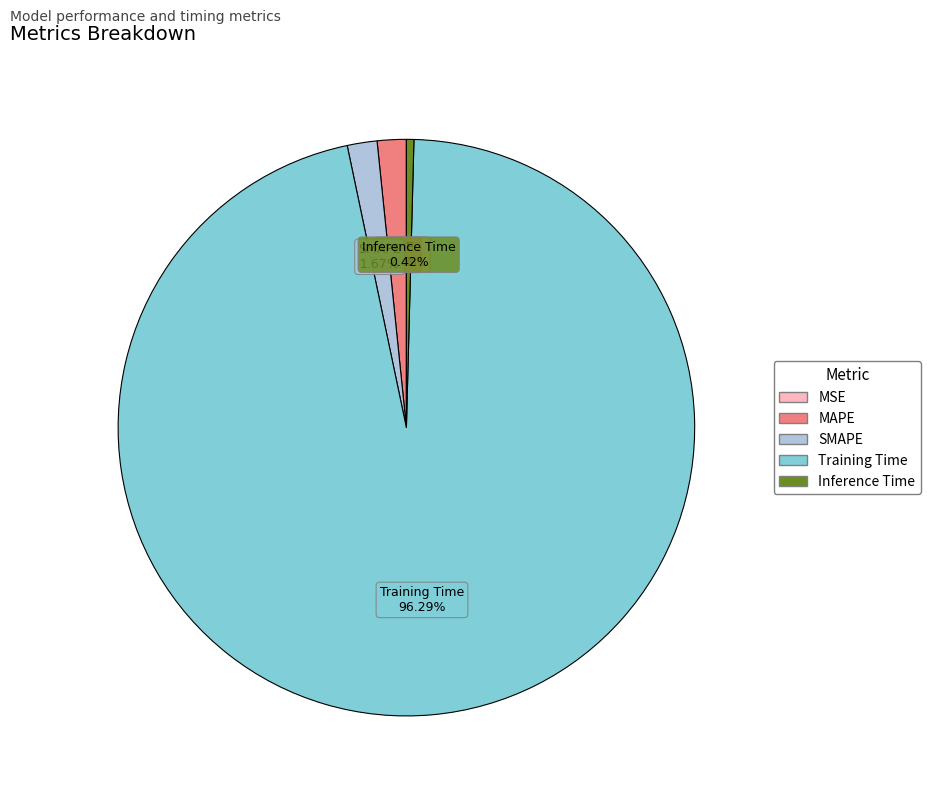

Which category accounts for the majority?

Training Time